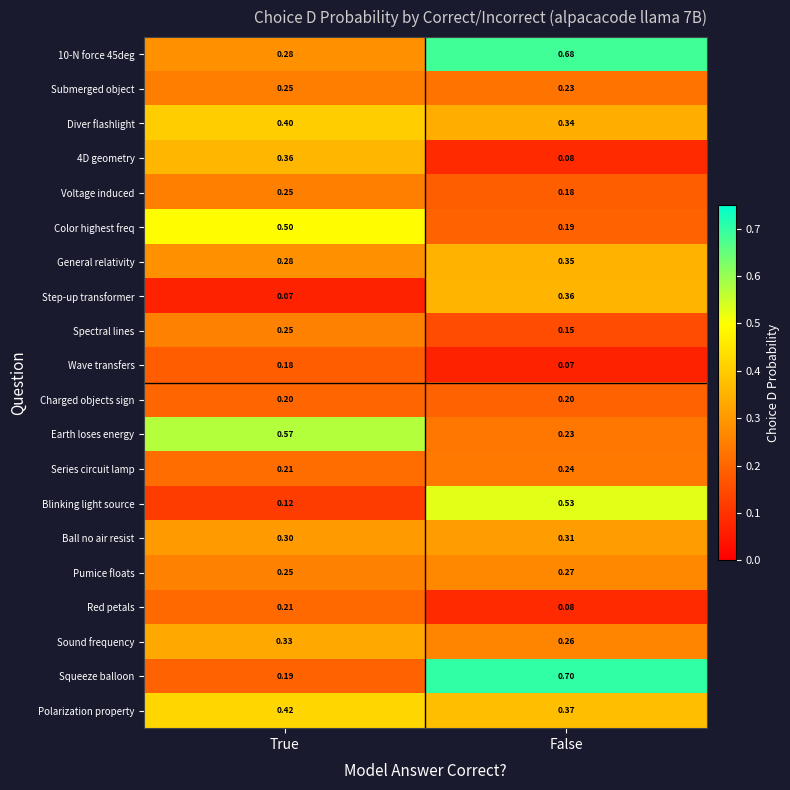

How many categories are shown in the chart?

2